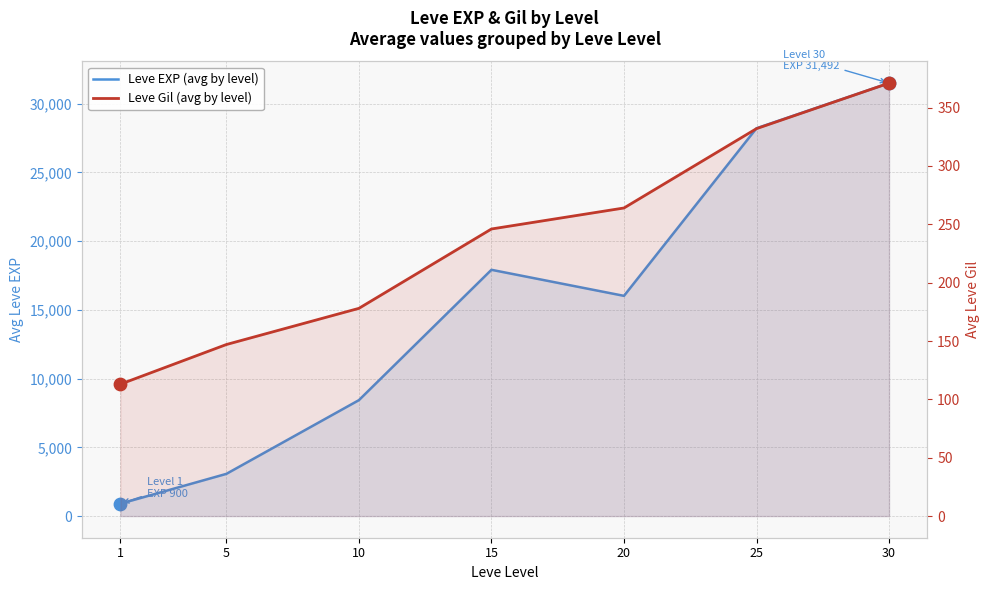

At how many categories does at least one series exceed 18882?

2